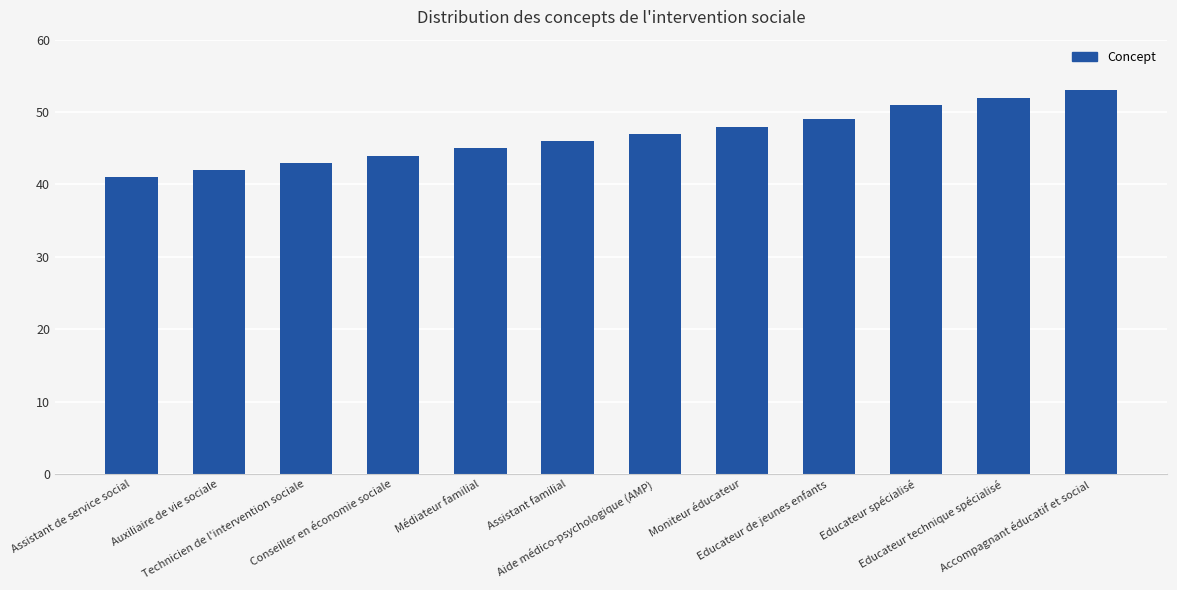

What position from the left is Accompagnant éducatif et social?

12